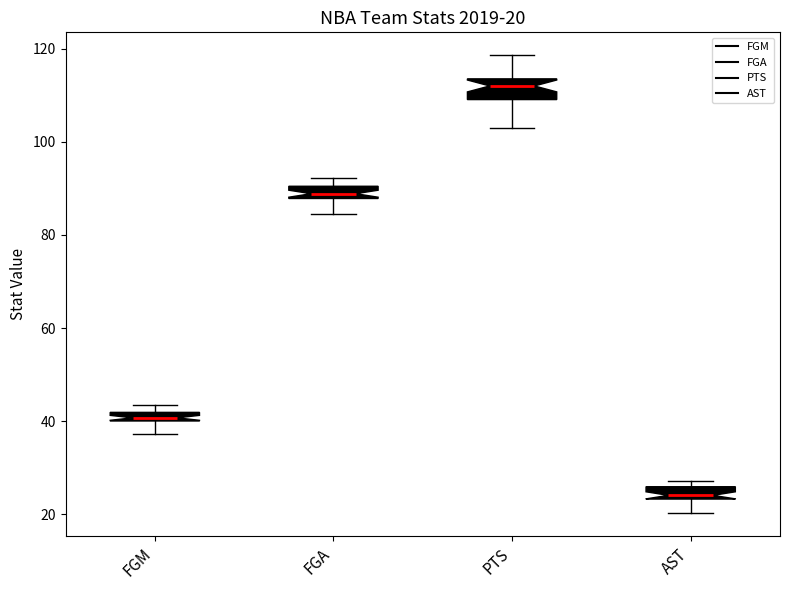

Which box has the highest median line?

PTS